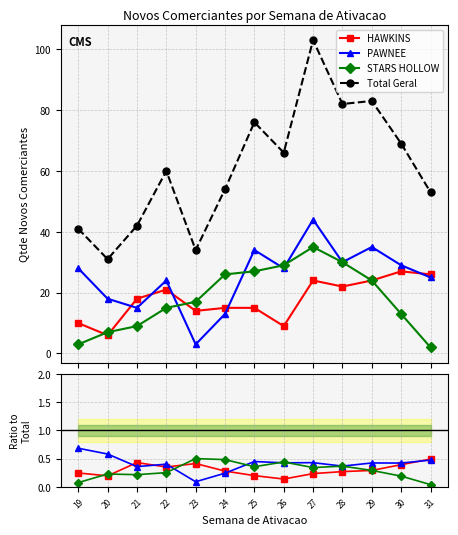

What is the value of the STARS HOLLOW point at the 5th from the left?

0.5